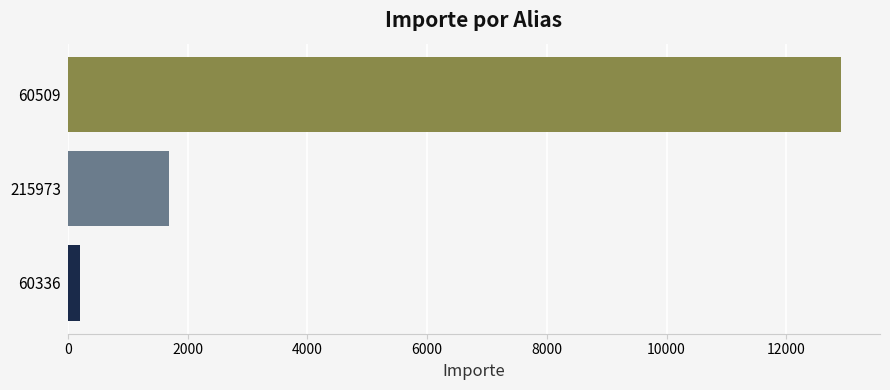

Reading bottom to top, what are all the values shown in this chart?

60336=200.0	215973=1685.2	60509=12917.7